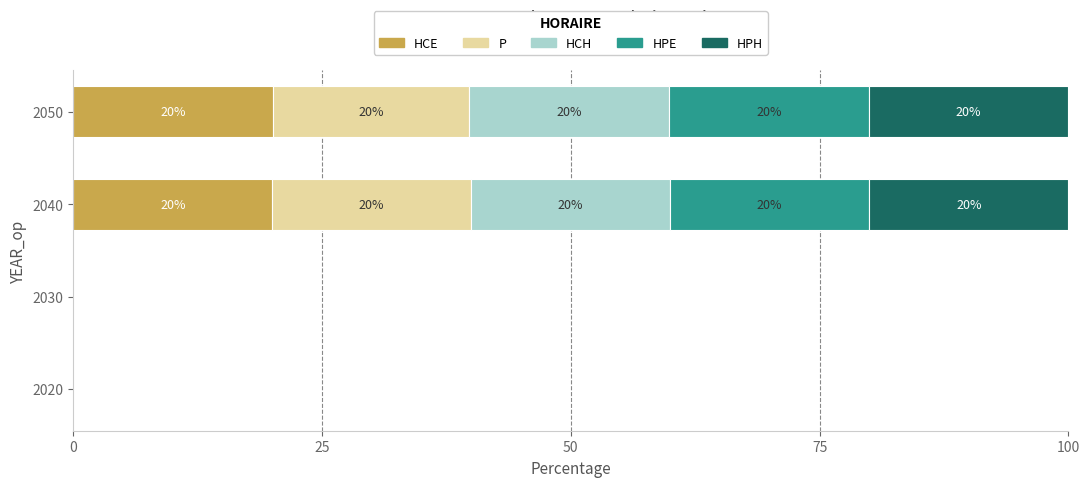

What is the maximum value for HCE?

20.1